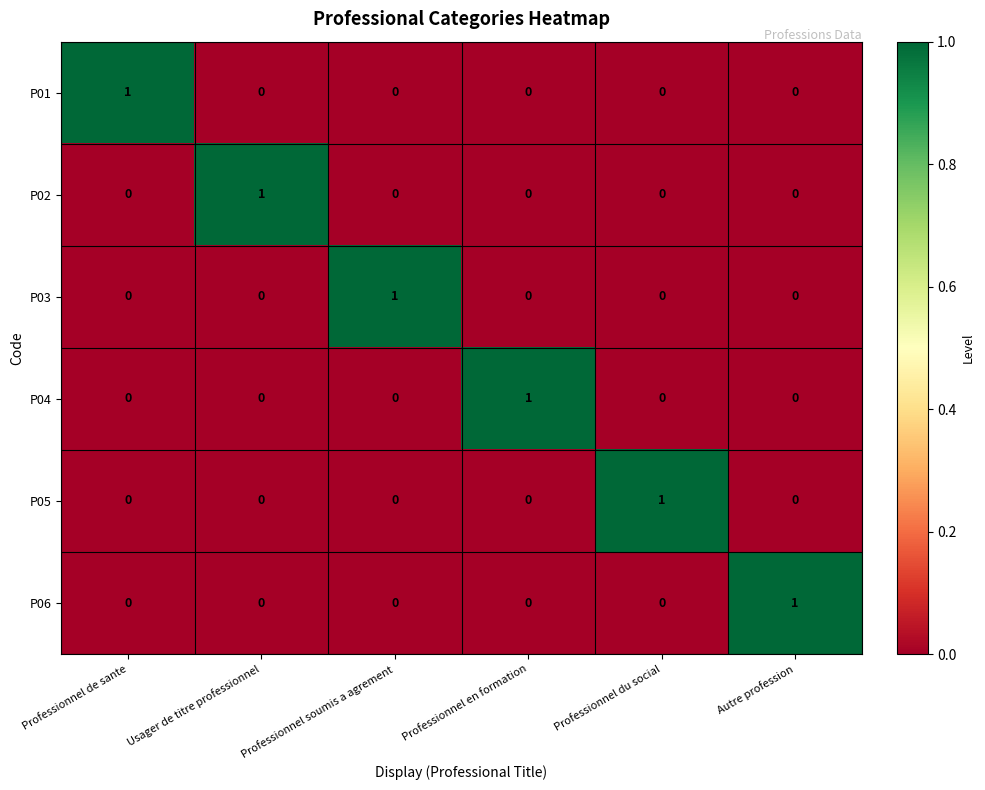

How many P02 values are between 0 and 1?

6